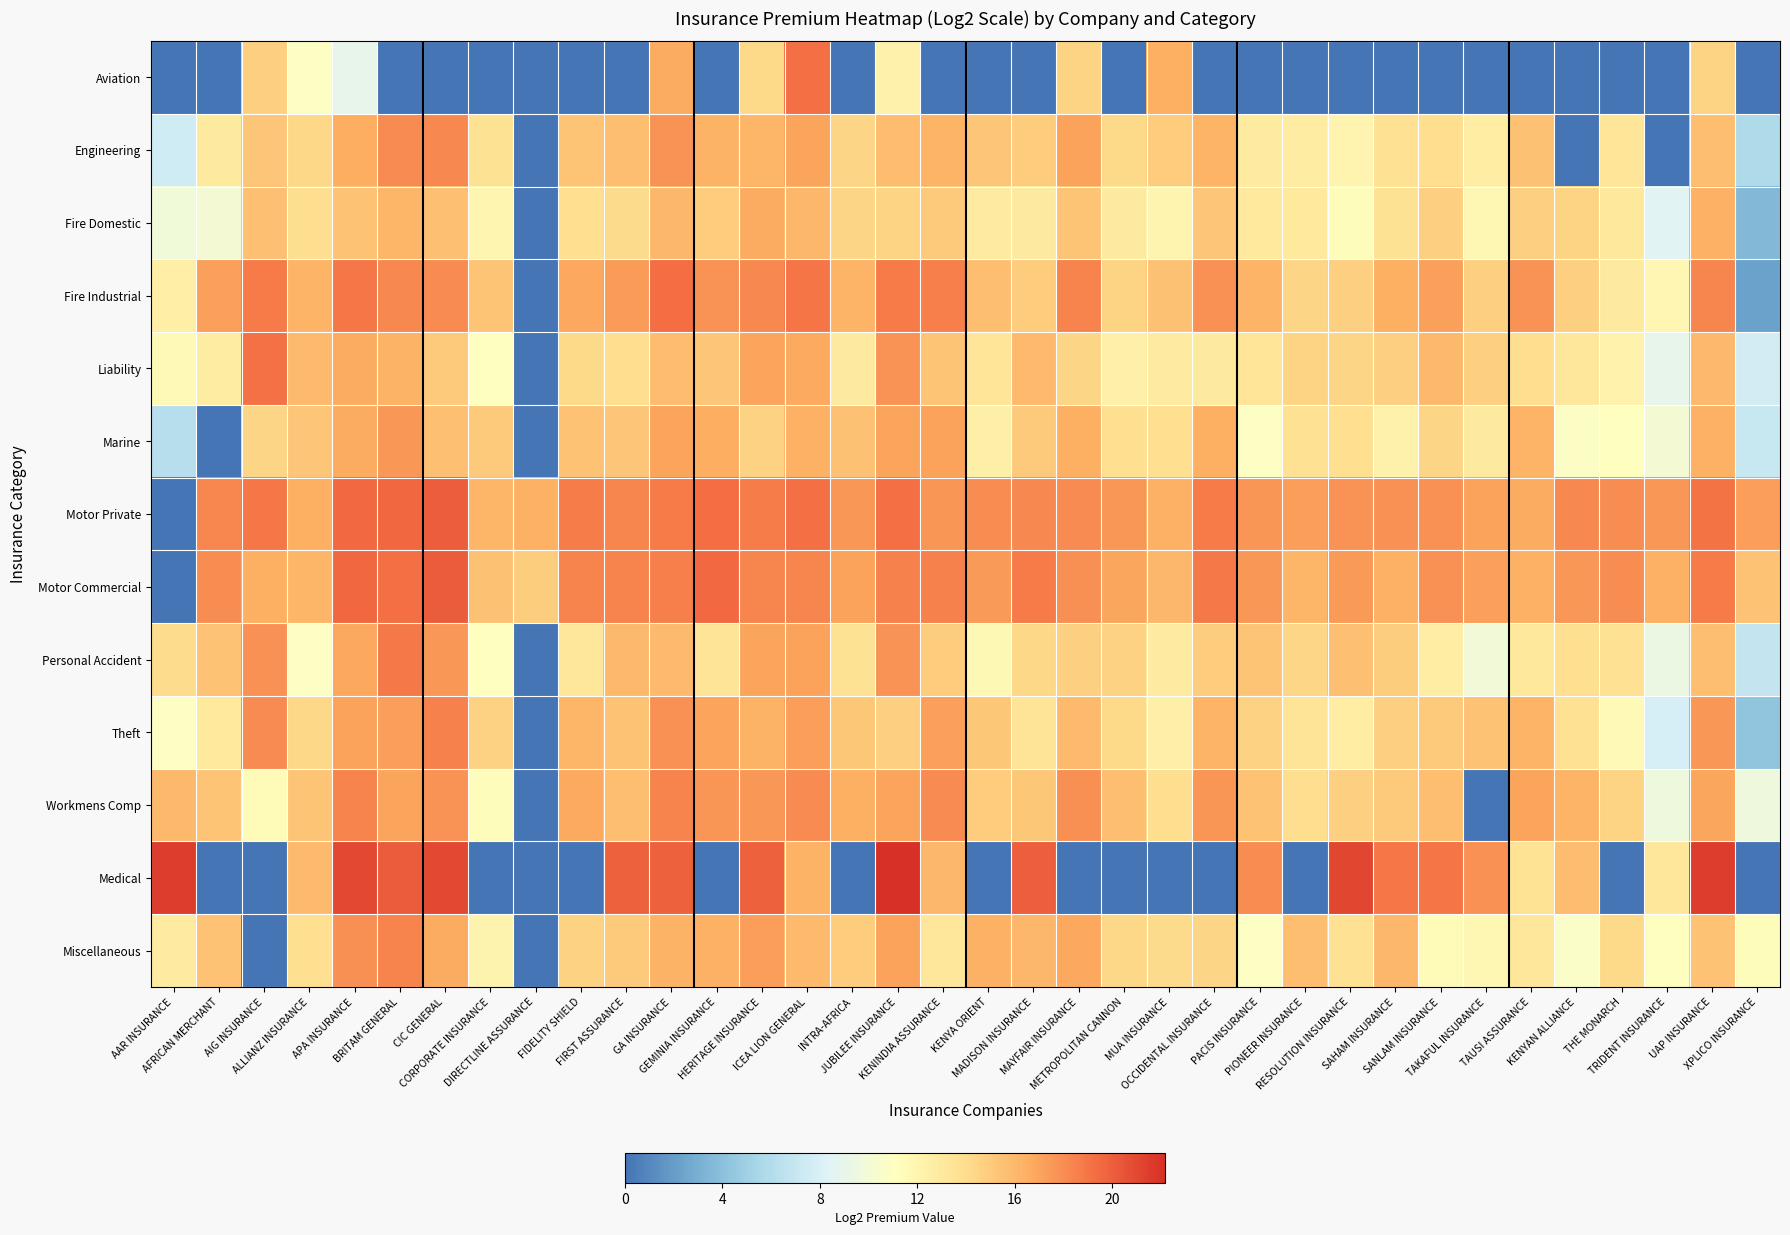

Which series has the widest spread of values?

Medical